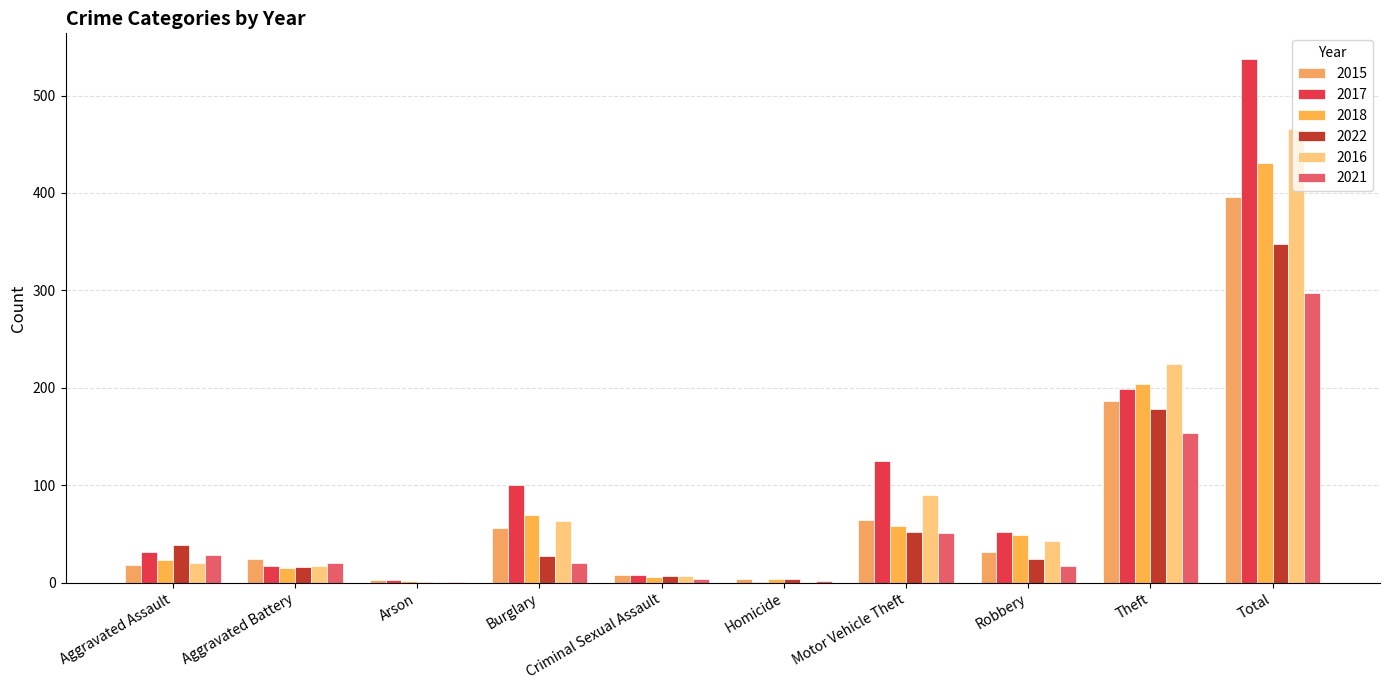

What are all the series names shown in the legend?

2015, 2017, 2018, 2022, 2016, 2021